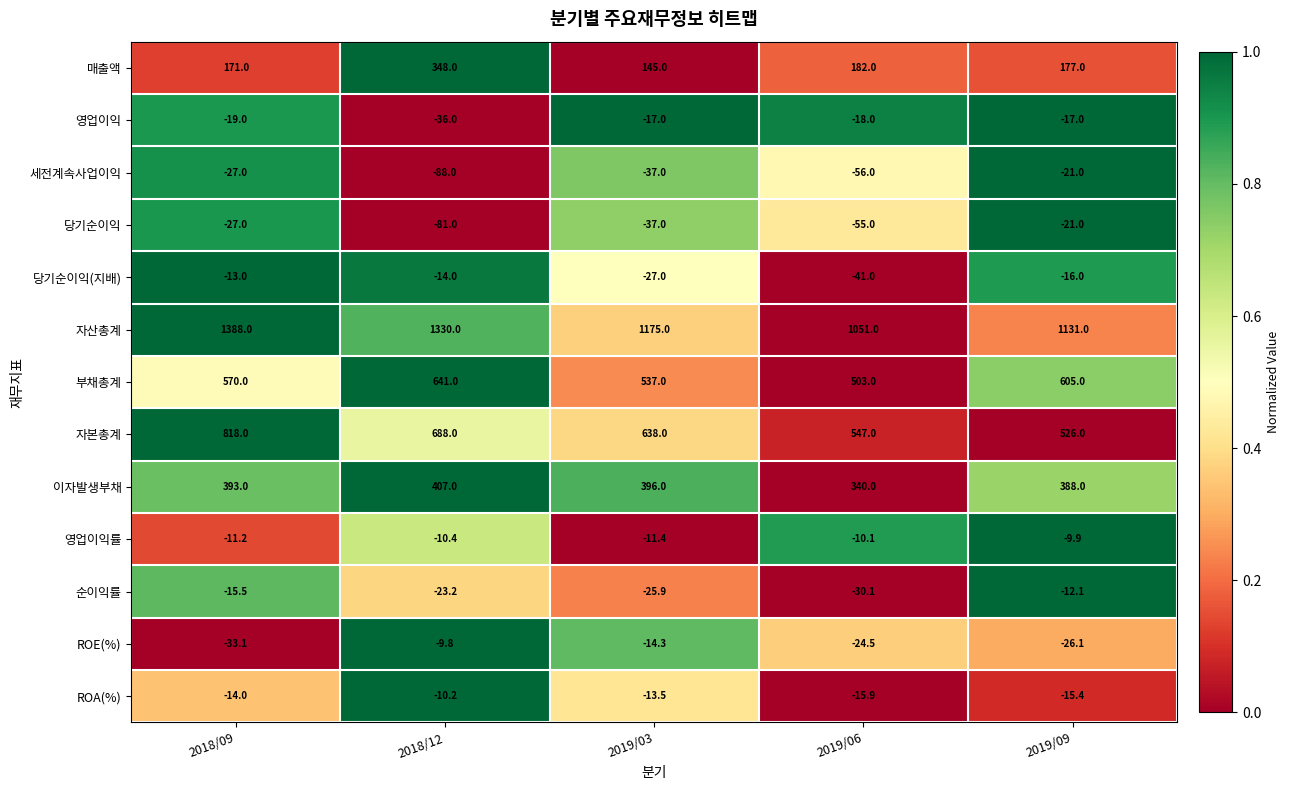

The 순이익률 series shows -18.5 at 2019/09. True or false?

False